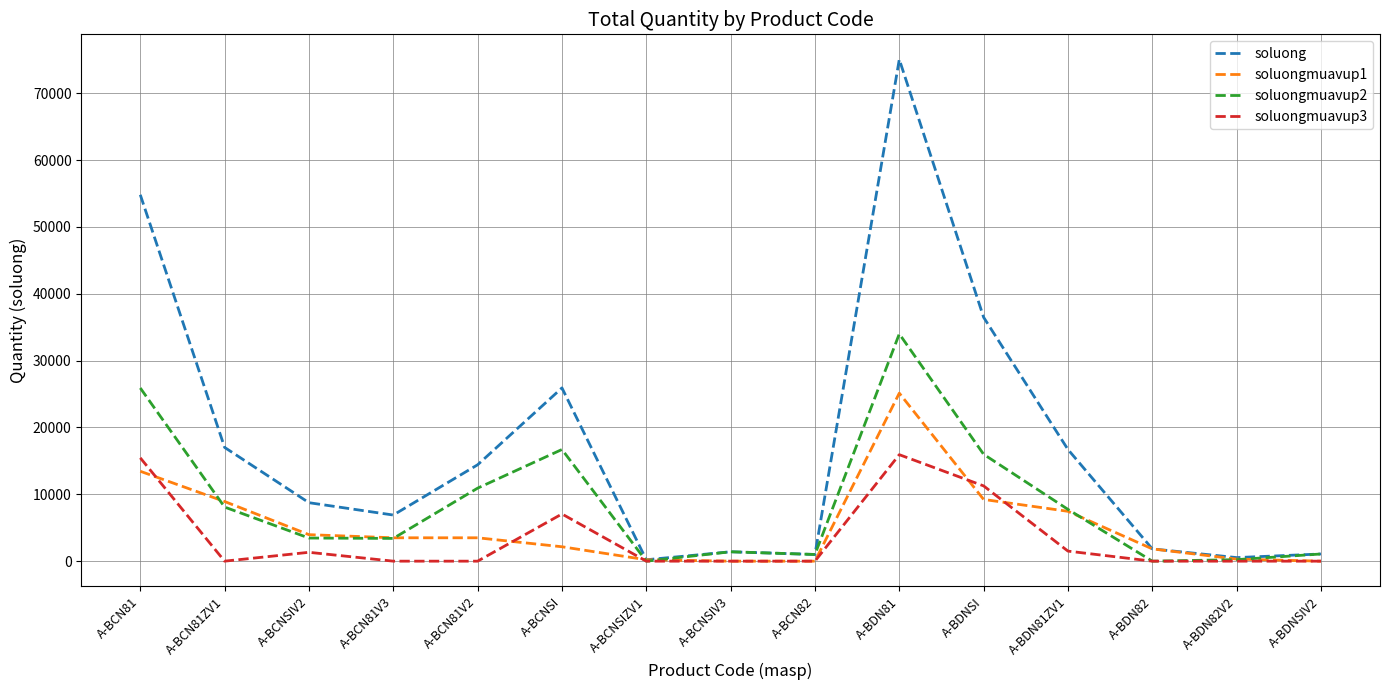

At which label is soluong closest to 37629?

A-BDNSI